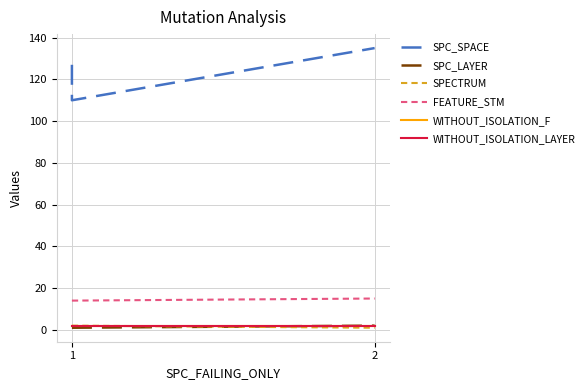

What is the average value of the SPC_SPACE series?

124